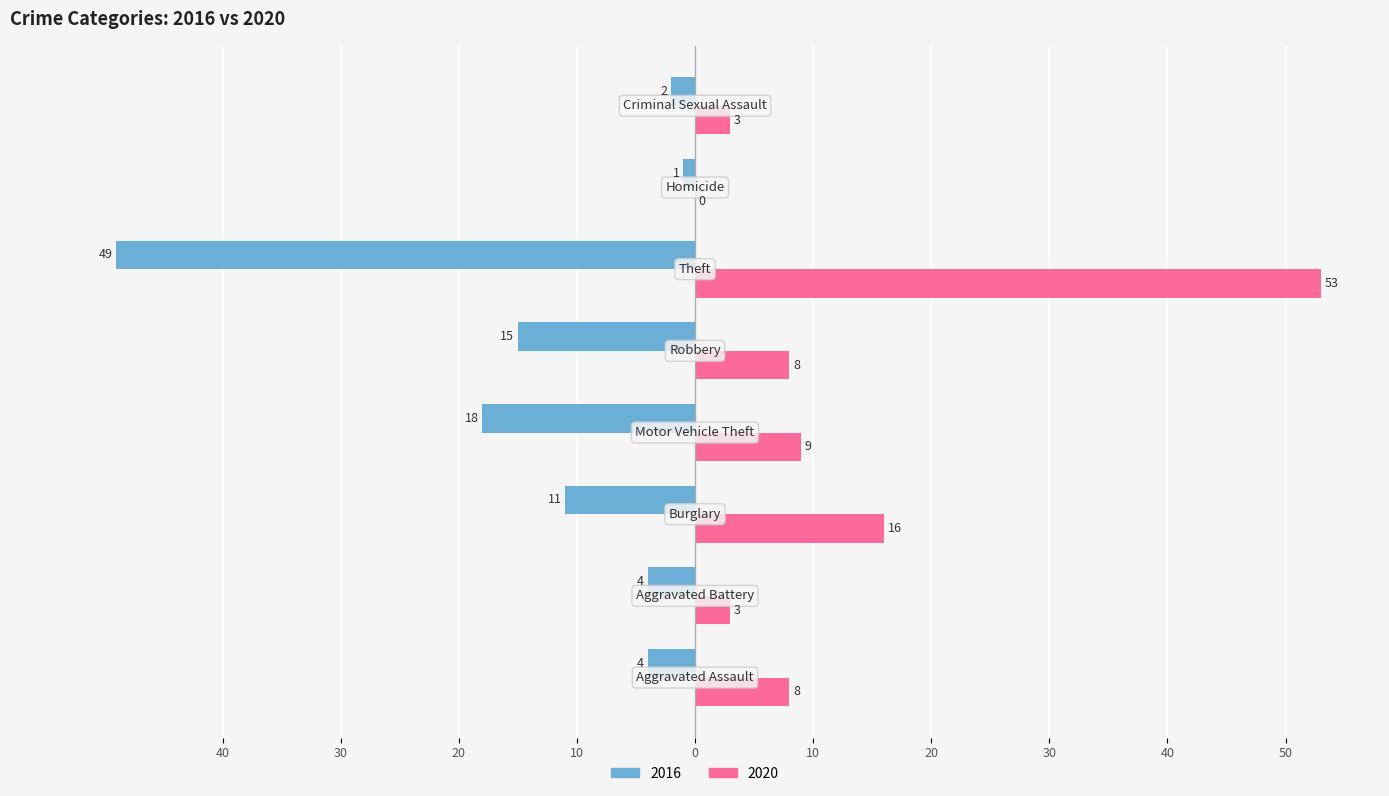

What are all the series names shown in the legend?

2016, 2020